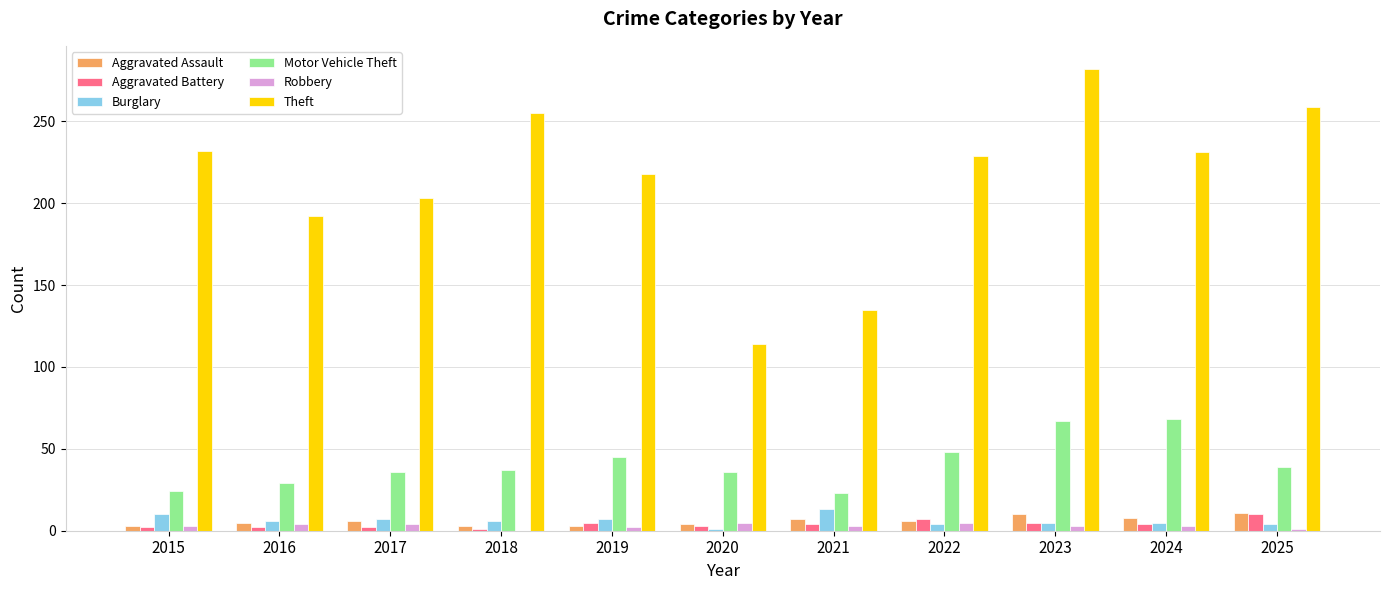

True or false: Theft has a value of 59 at 2015.

False